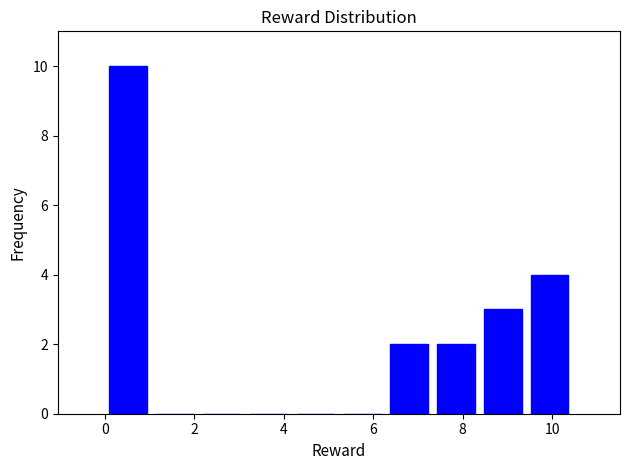

How tall is the bar that spans 6.2 to 7.4 on the x-axis? Neither the bar edges nor the heights are printed on the chart, so give them approximately, as read against the axes.

2